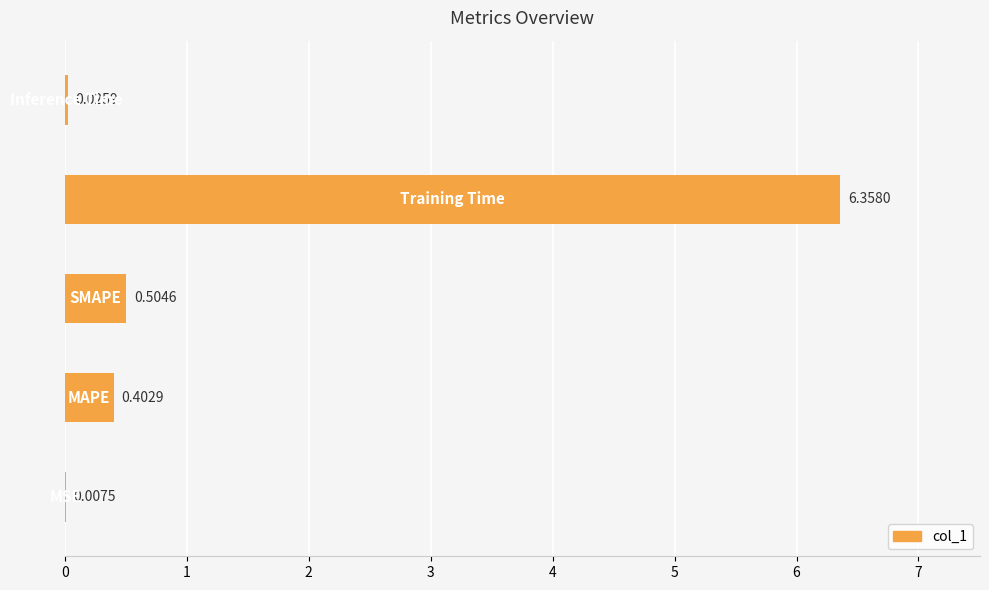

What is the sum of all values?

7.3